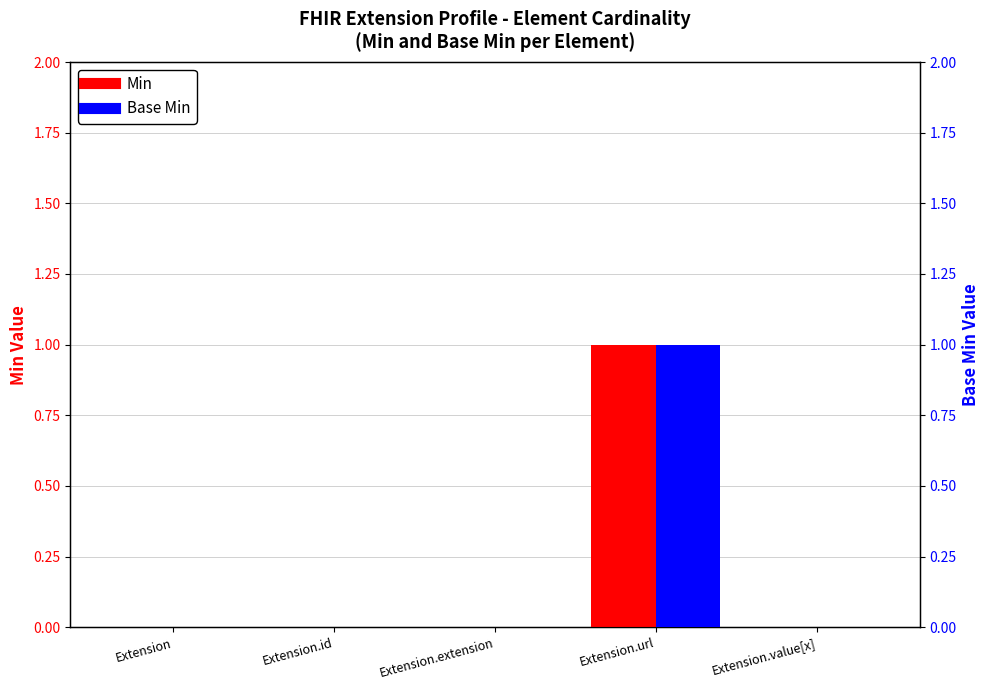

True or false: Base Min has a value of 0 at Extension.id.

True